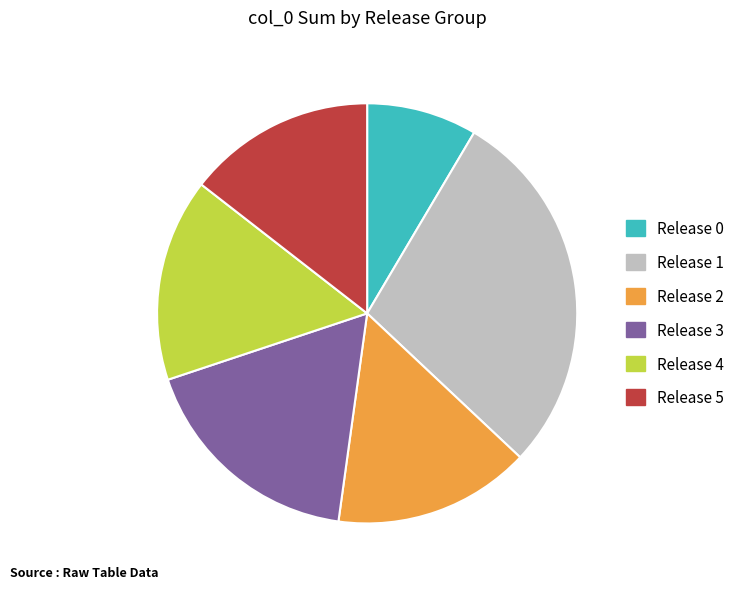

Does any single category account for the majority?

No